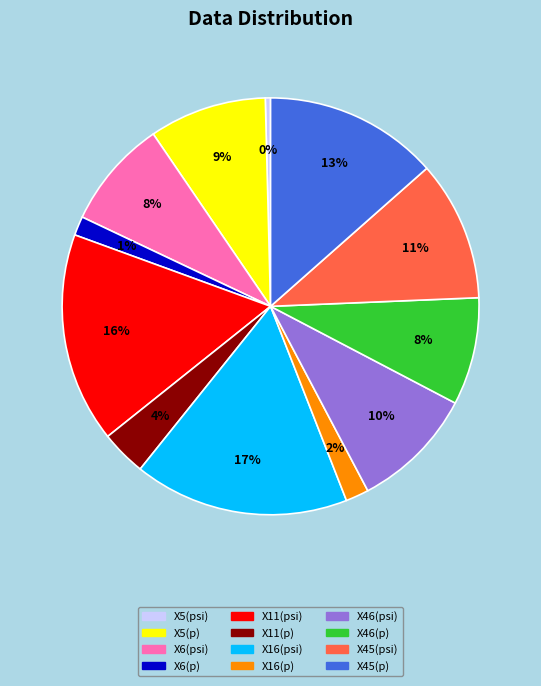

What percentage is the X46(p) slice, to the nearest percent?

8%